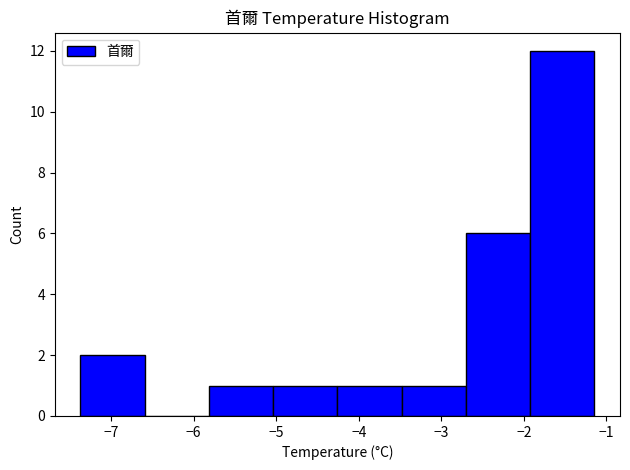

Which range on the x-axis has the tallest bar?

-1.9 to -1.1